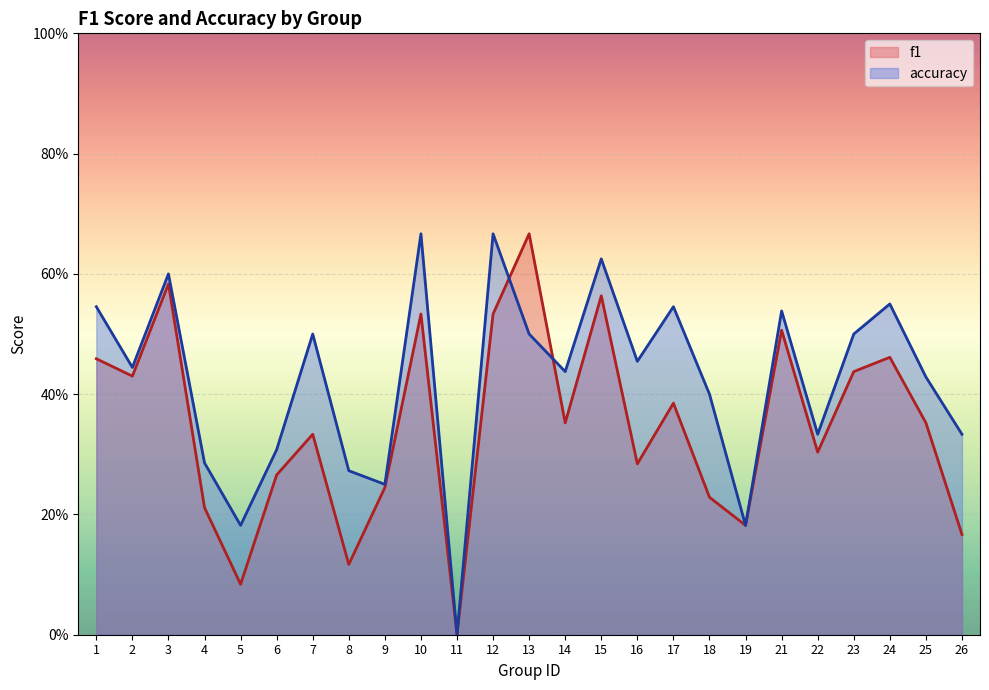

What is the value of the accuracy point at the 14th from the left?

0.4